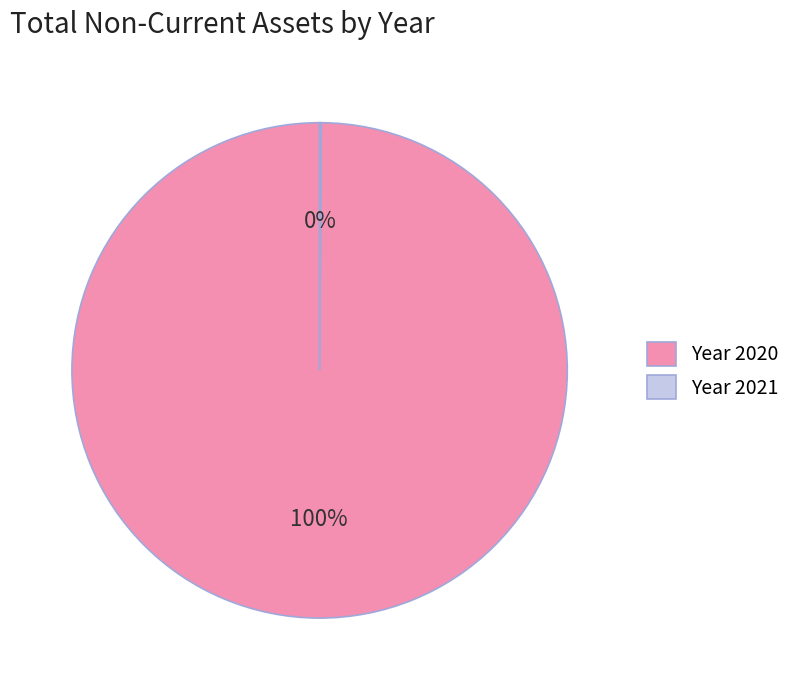

What is the largest slice in the pie chart?

Year 2020